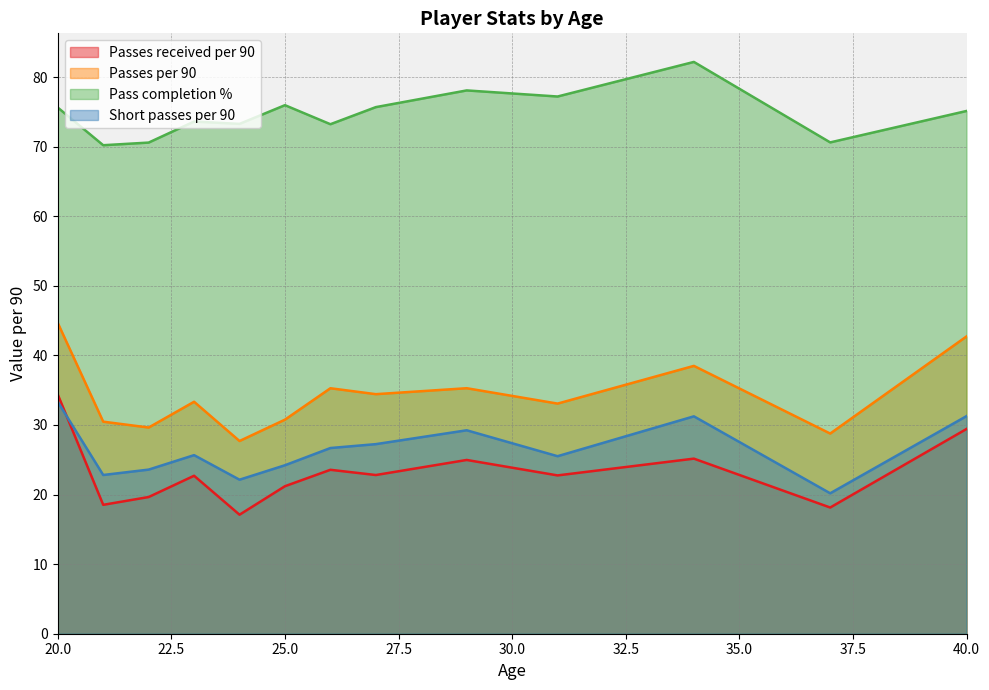

What is the value of the Passes per 90 point at the 15th from the left?

44.7